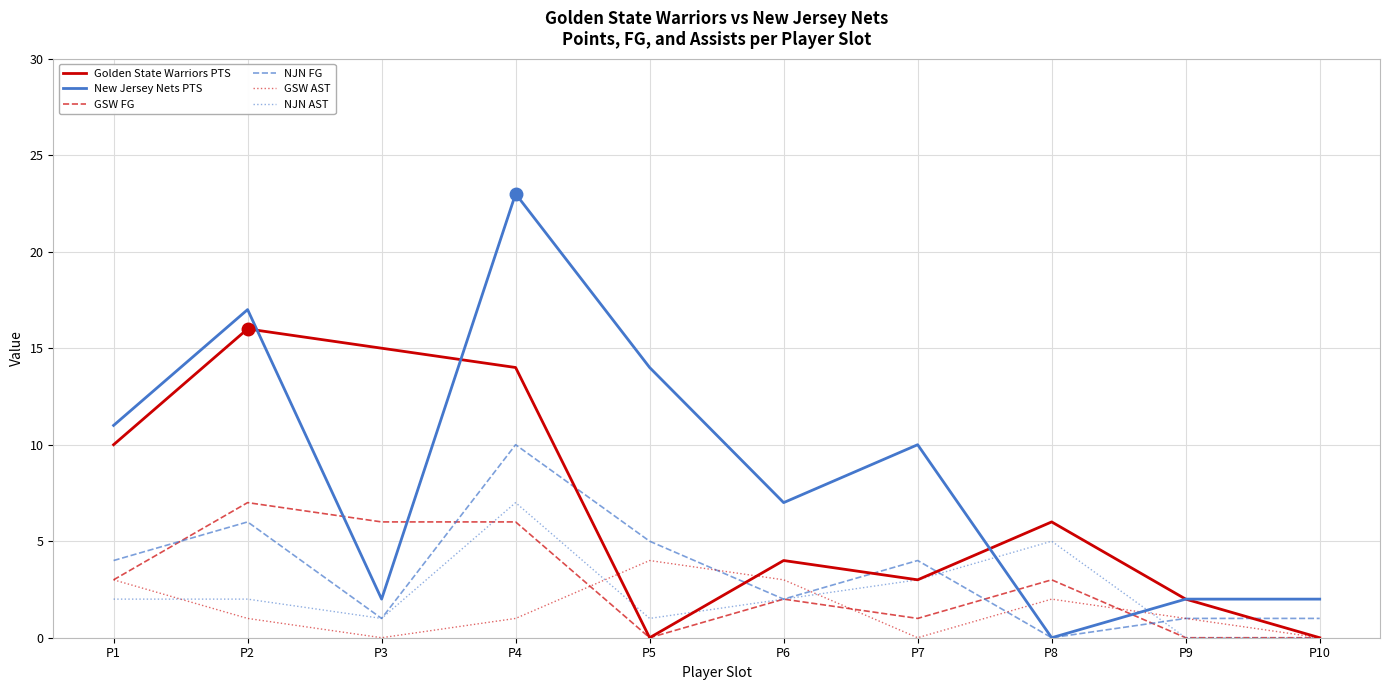

Which series has the largest total across all categories?

New Jersey Nets PTS